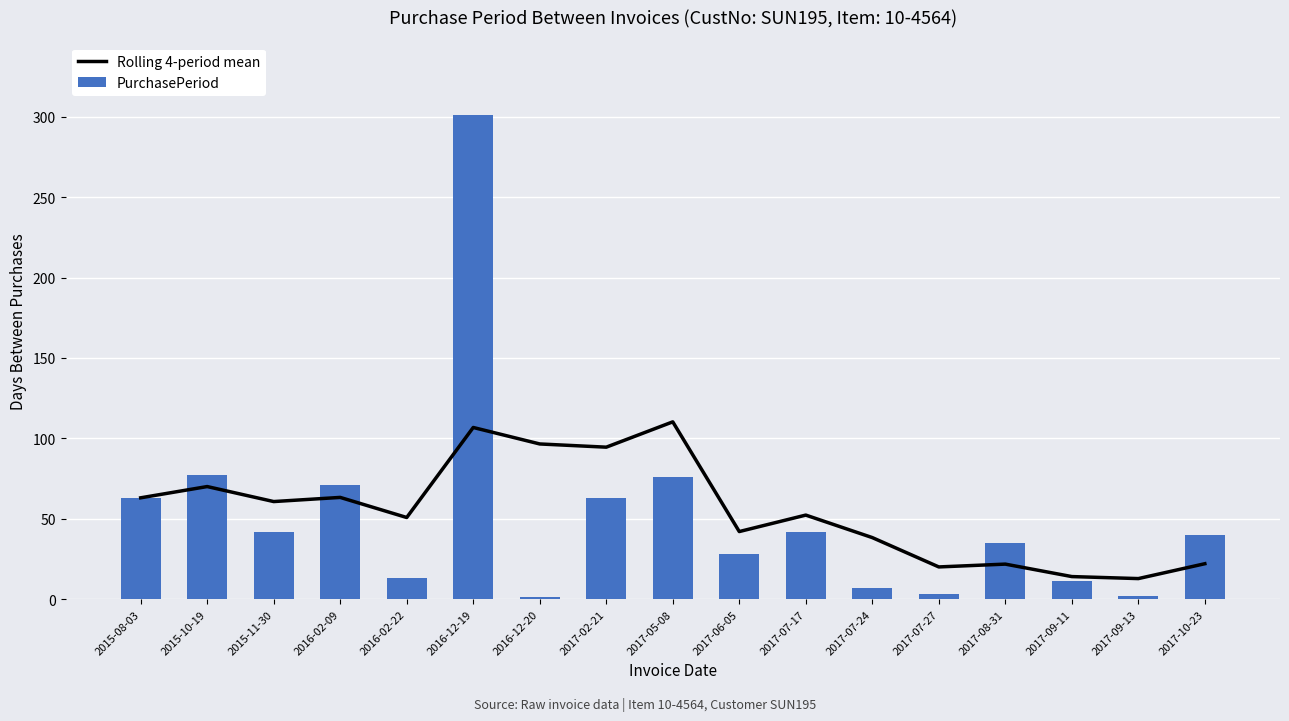

What is the value of the PurchasePeriod bar at the 5th from the left?

13.0